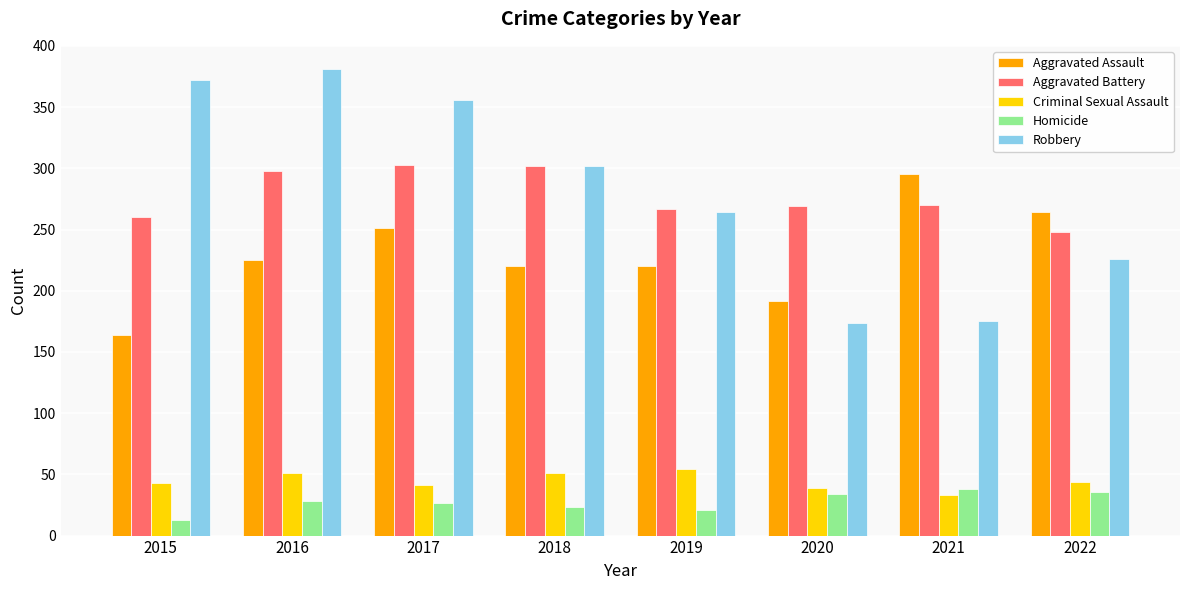

What is the lowest value of the Homicide series?

13